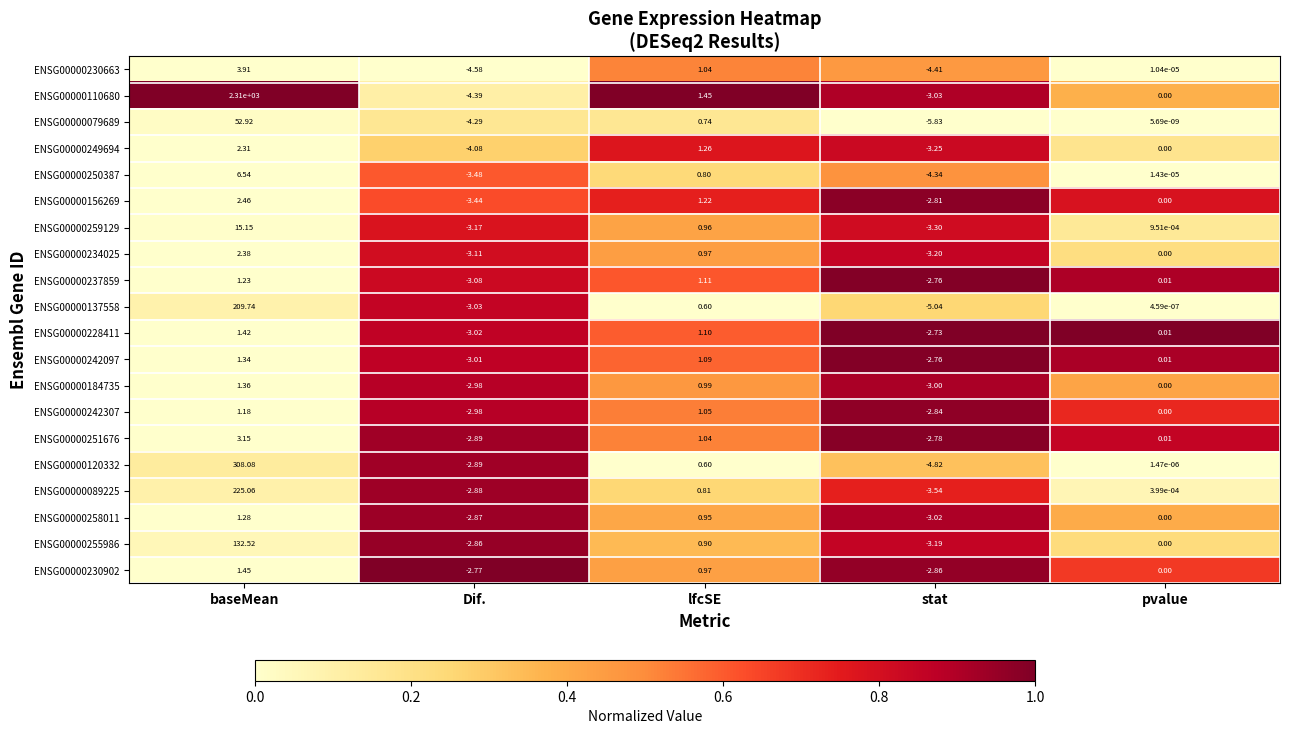

At how many categories does at least one series exceed 0?

3